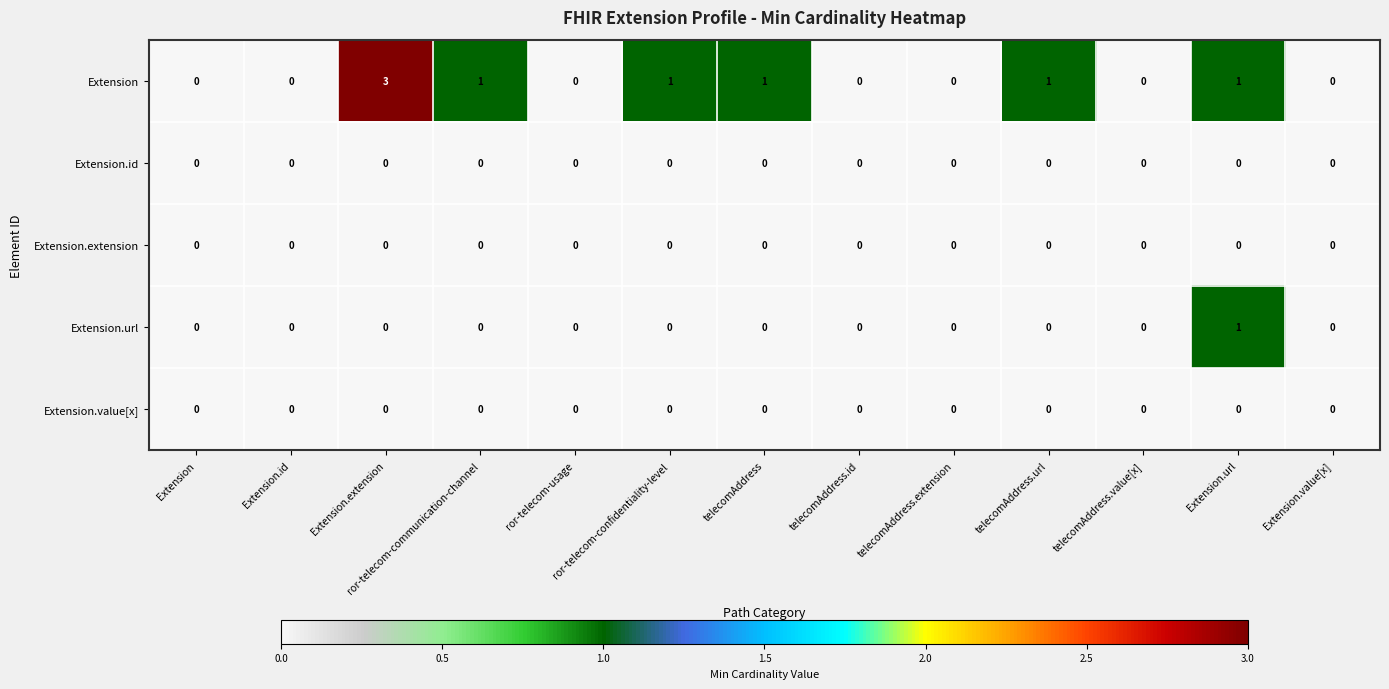

How many series are shown in this chart?

5